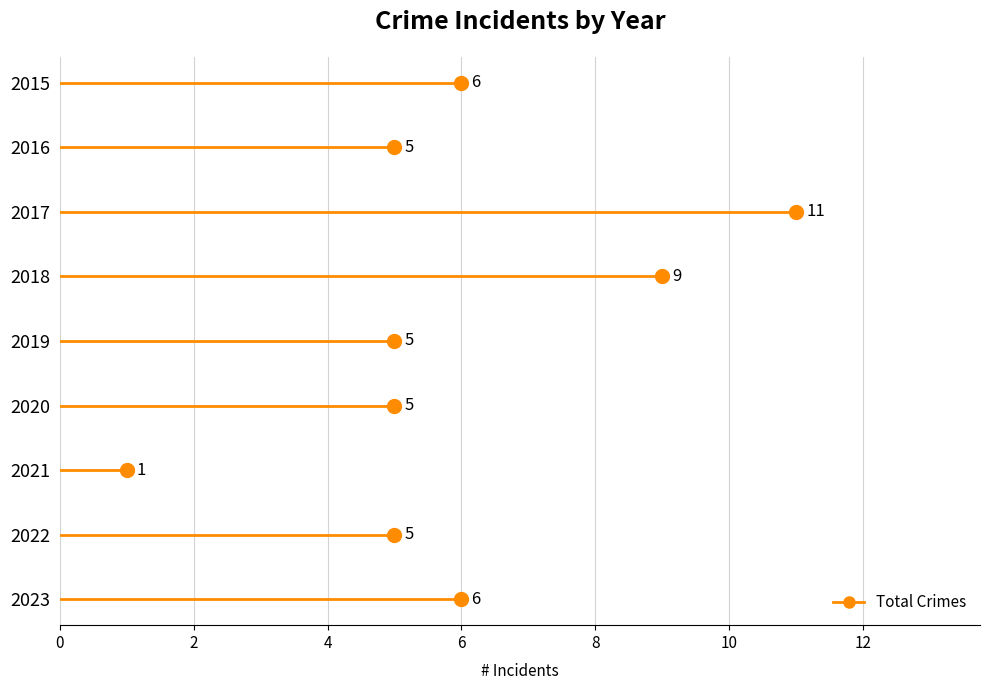

What is the value of the 5th point from the left?

5